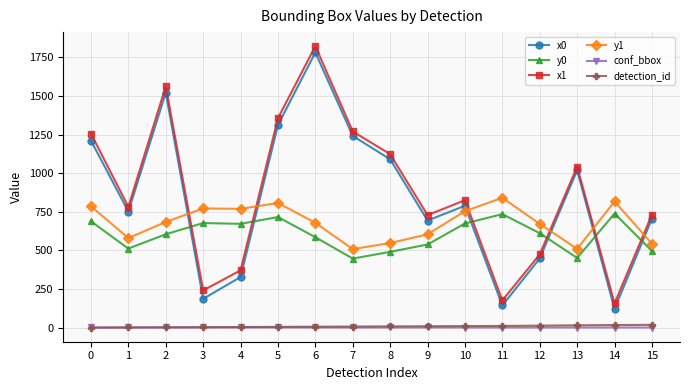

What is the average value of the x0 series?

834.2